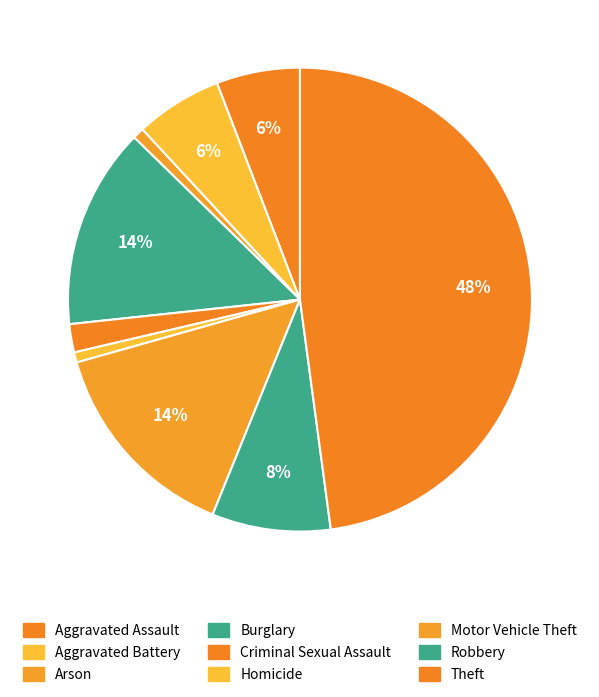

The Robbery slice represents 8% of the pie. True or false?

True